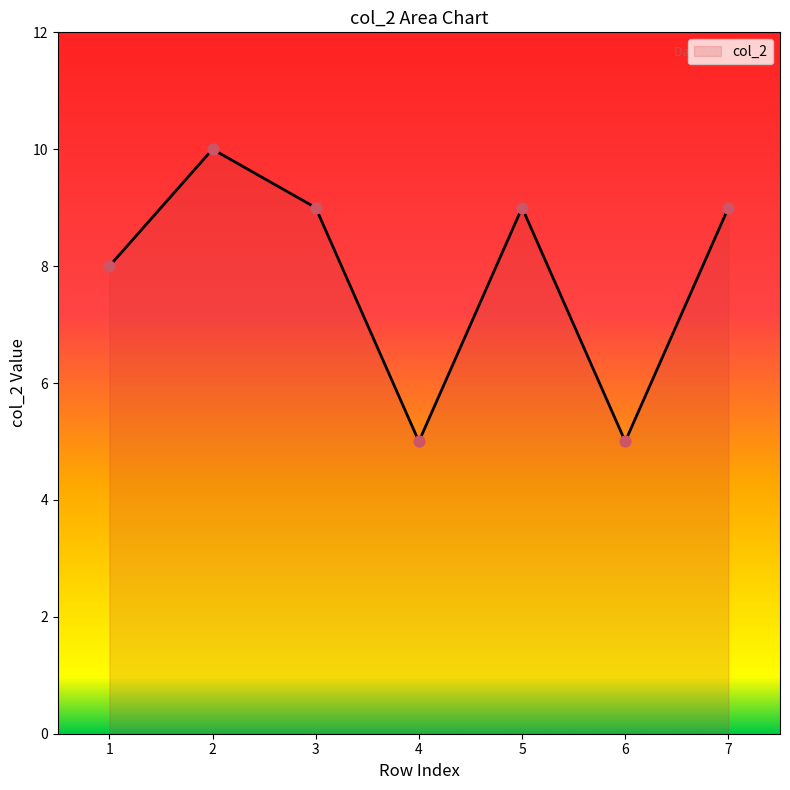

What is the change in value from 1 to 4?

-3